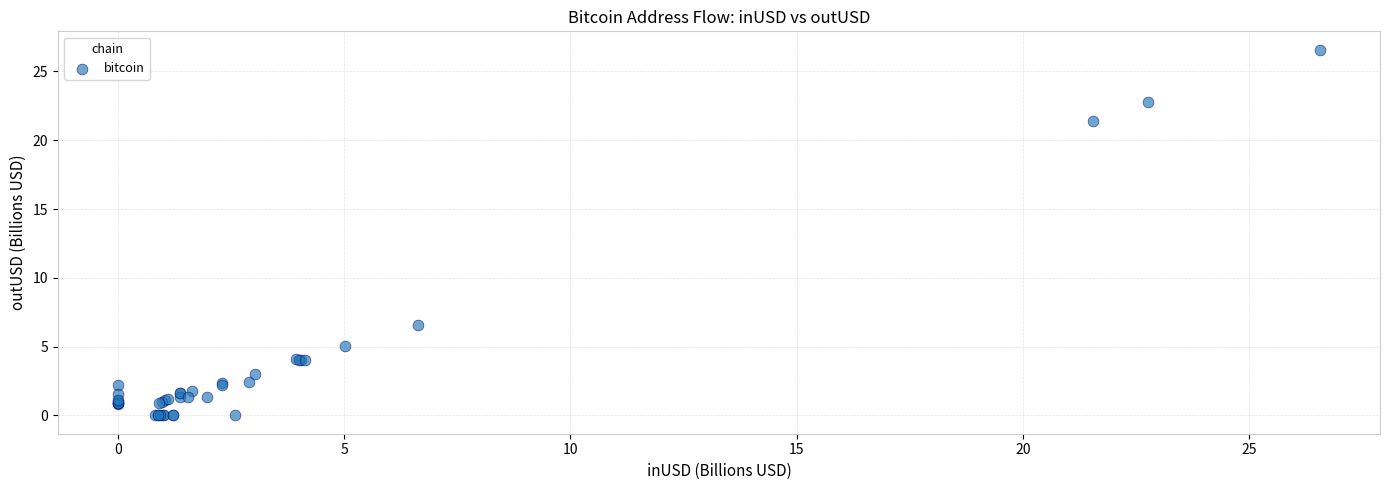

What Y value in the scatter plot is closest to 13?

6.6